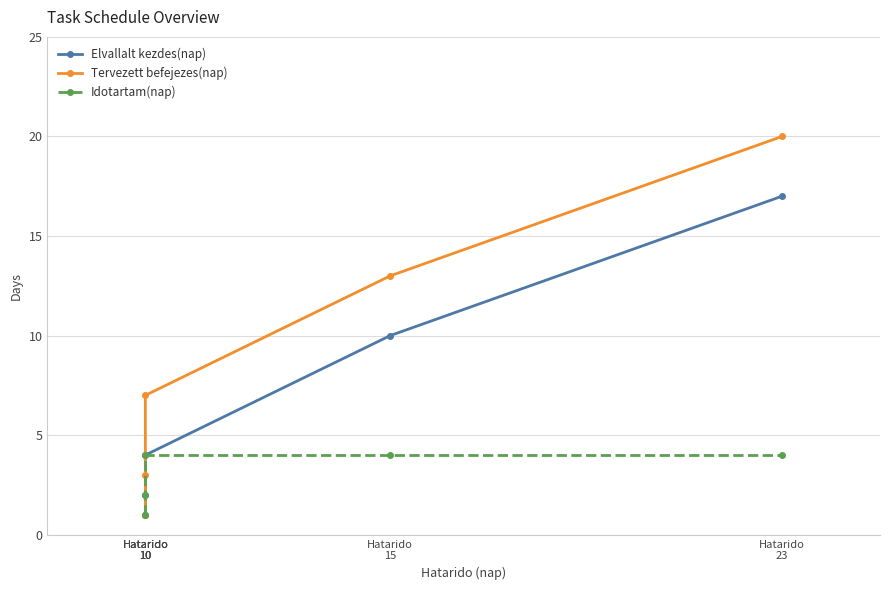

True or false: Elvallalt kezdes(nap) and Idotartam(nap) intersect in this chart.

False